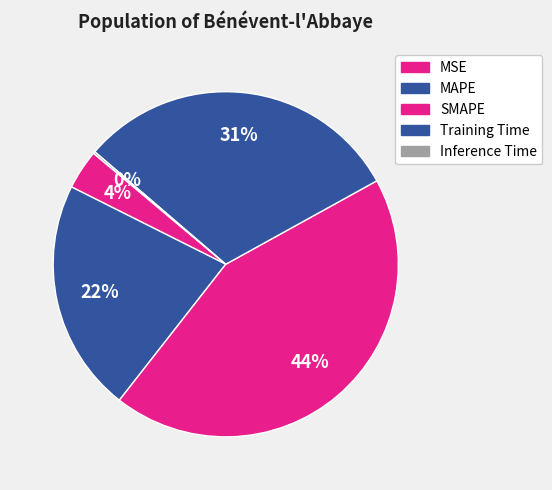

How many slices are in this pie chart?

5